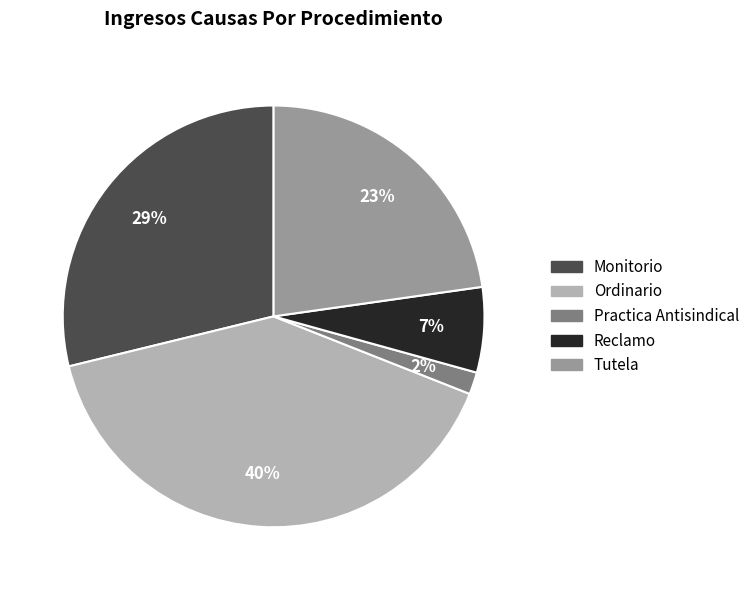

Which has a higher value, Monitorio or Practica Antisindical?

Monitorio